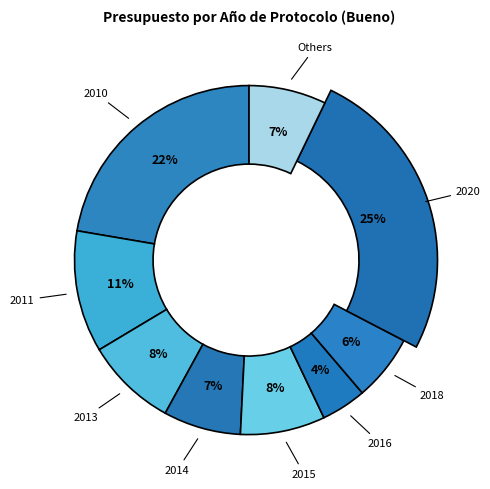

Is the sum of 2009 and 2020 greater than half?

No